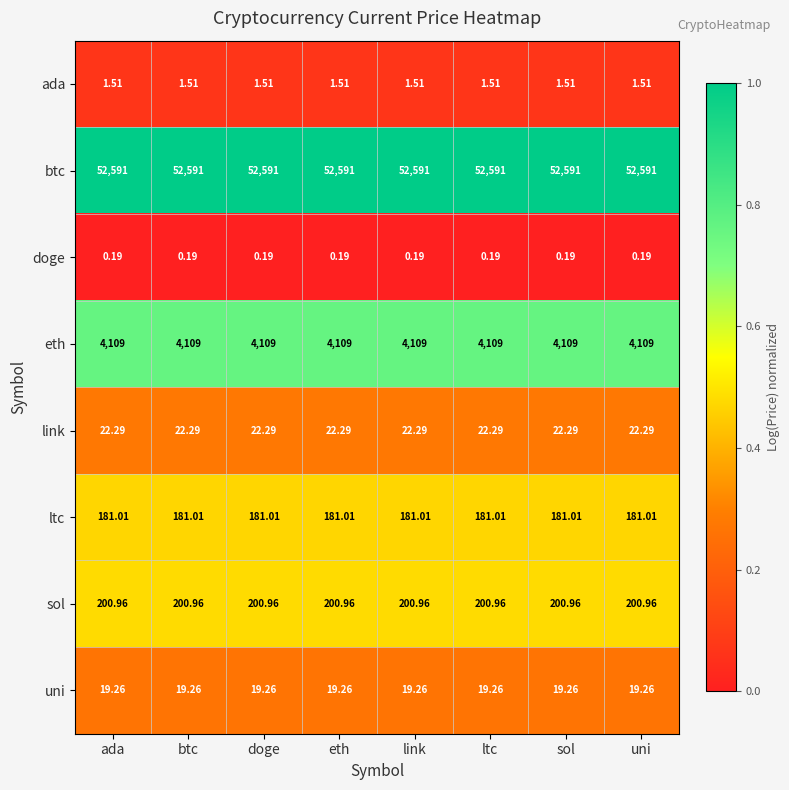

Which series has the largest total across all categories?

btc